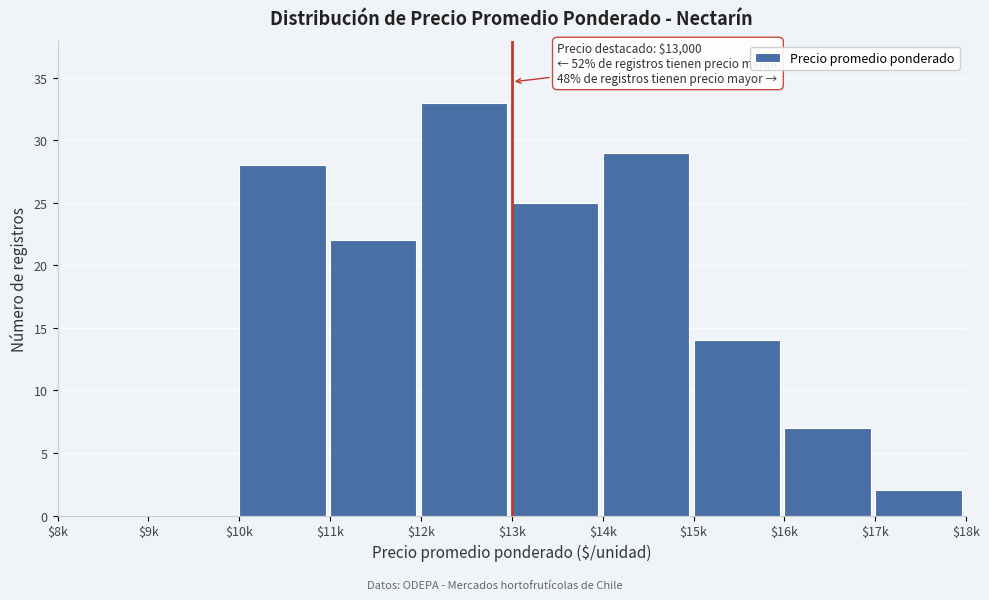

Where is the data nearest to the value 16?

$15k